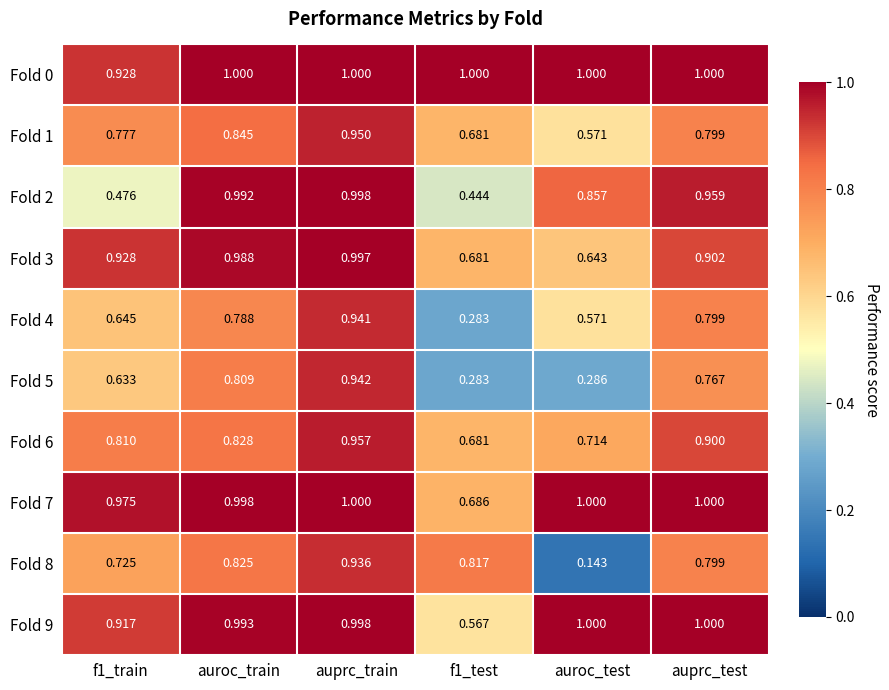

At which category is the sum across all series the highest?

auprc_train